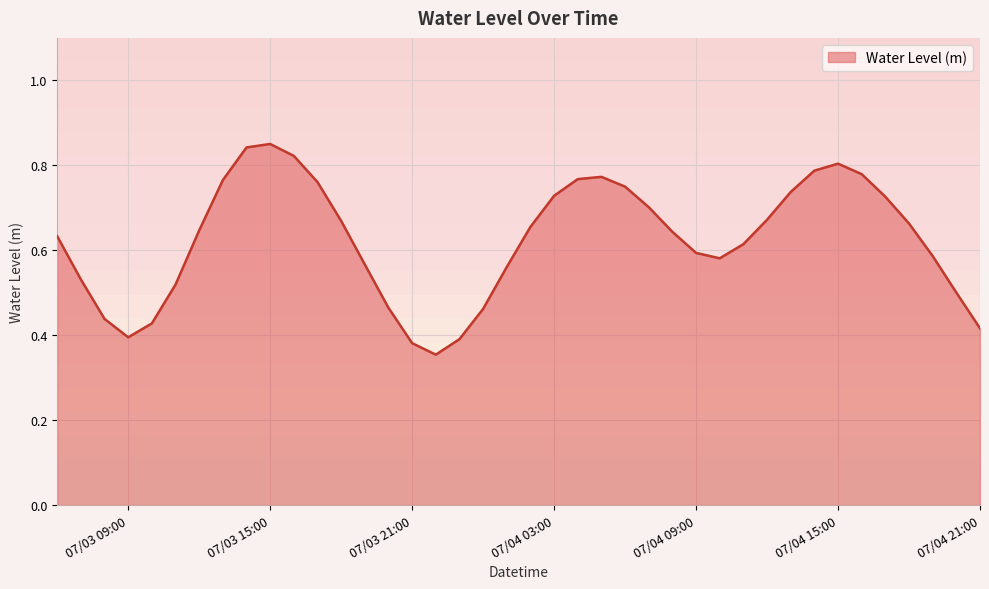

What is the change in value from 2025-07-04 12:00:00 to 2025-07-04 13:00:00?

+0.1